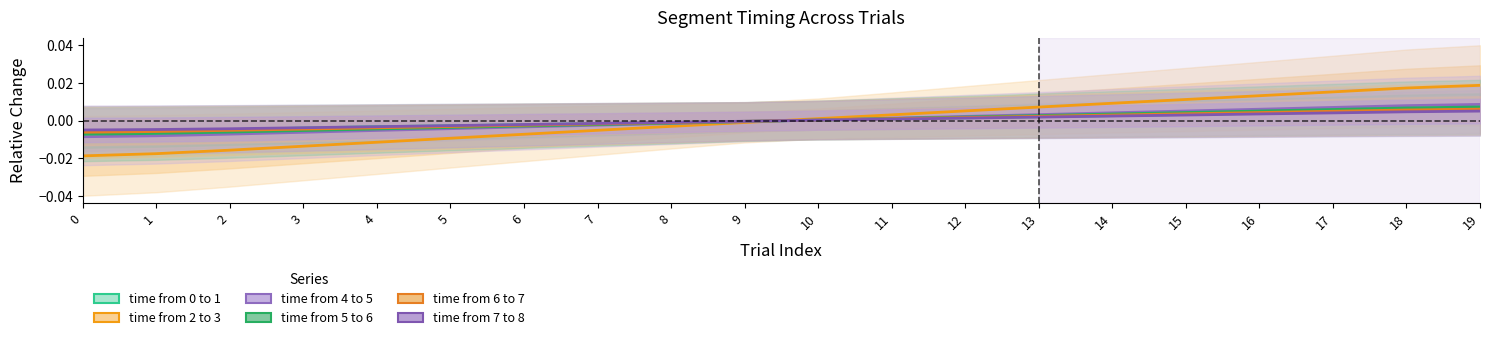

At which label does time from 5 to 6 reach its peak?

19